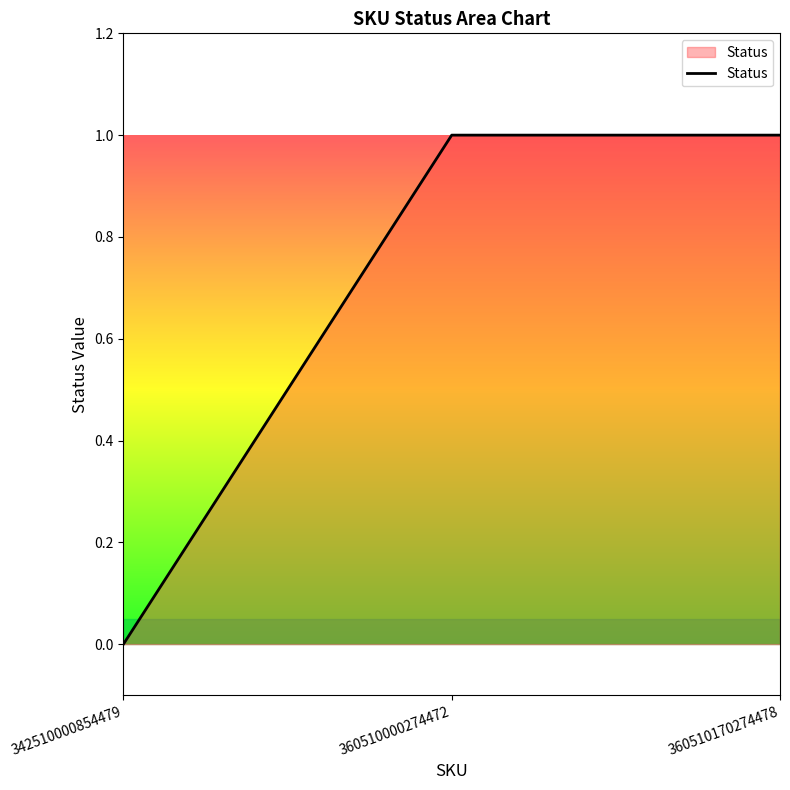

How many lines are shown in the chart?

1